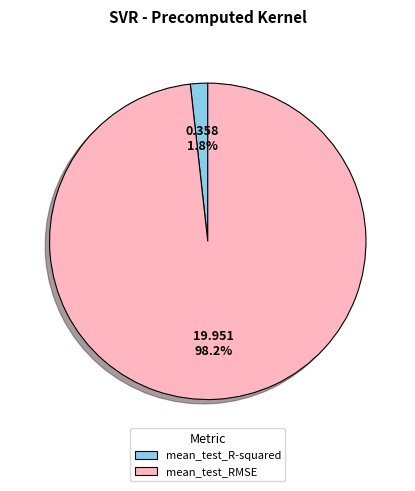

Is there any slice that represents more than half of the pie?

Yes